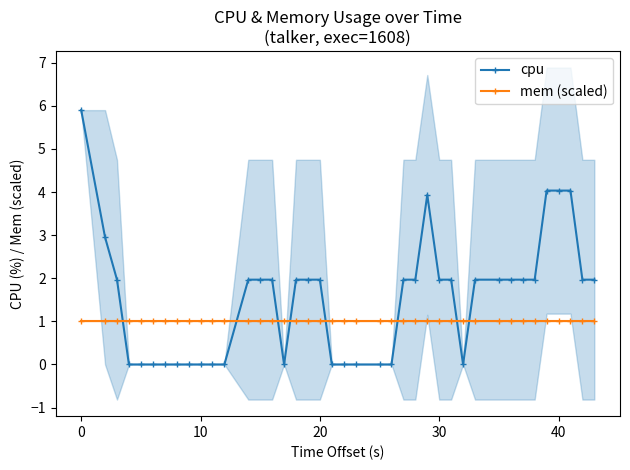

What is the highest value of the cpu series?

5.9